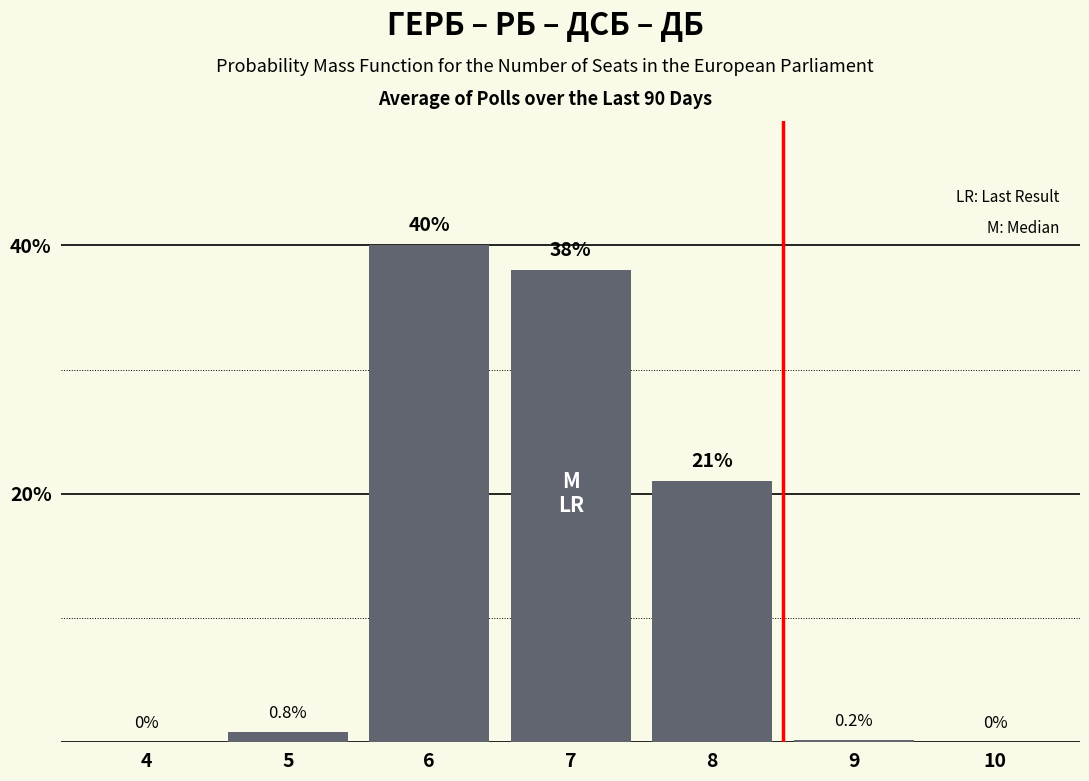

Reading left to right, list all the values displayed in this chart.

4=0.0	5=0.8	6=40.0	7=38.0	8=21.0	9=0.2	10=0.0